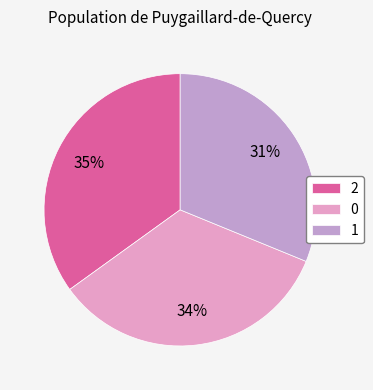

To the nearest percent, what portion does 0 represent?

34%